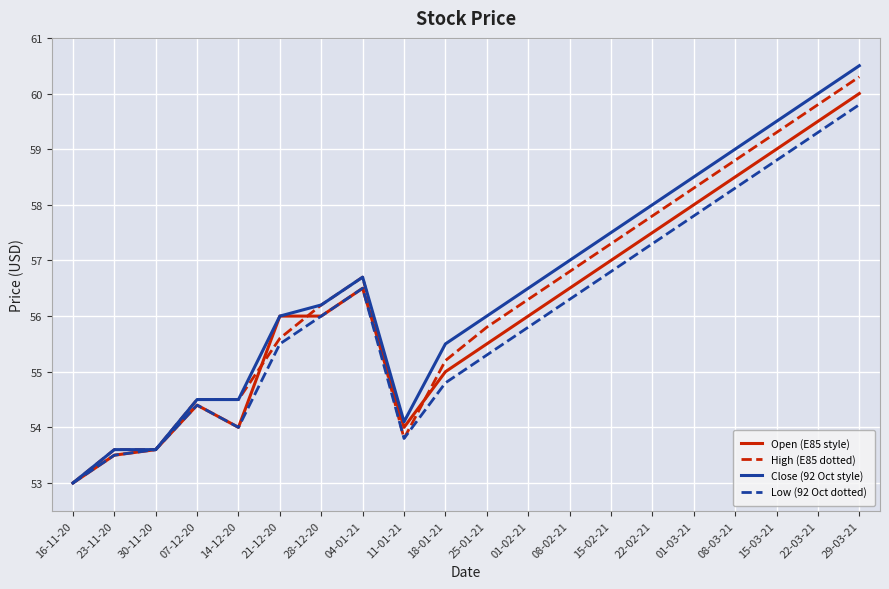

How many lines are shown in the chart?

4